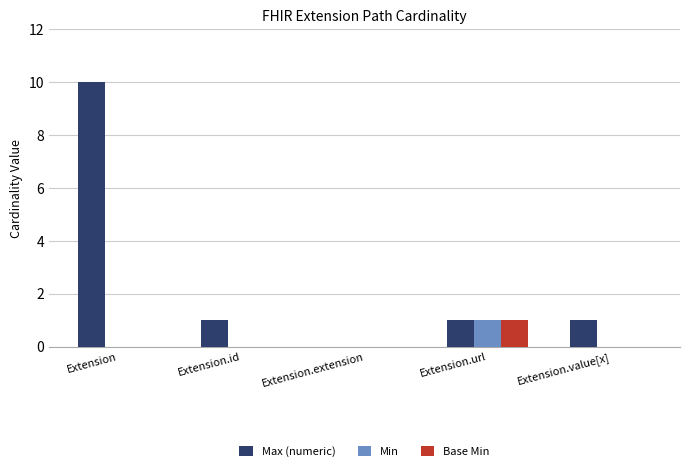

Does the chart contain stacked bars?

No